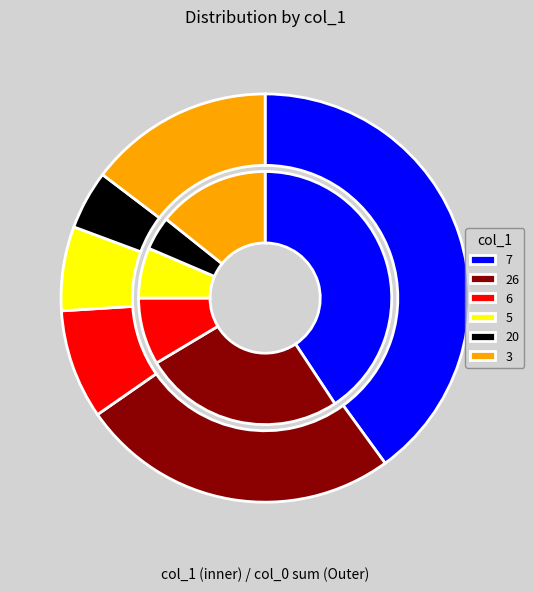

To the nearest percent, what is the difference between the 5 and 6 slice percentages?

2%